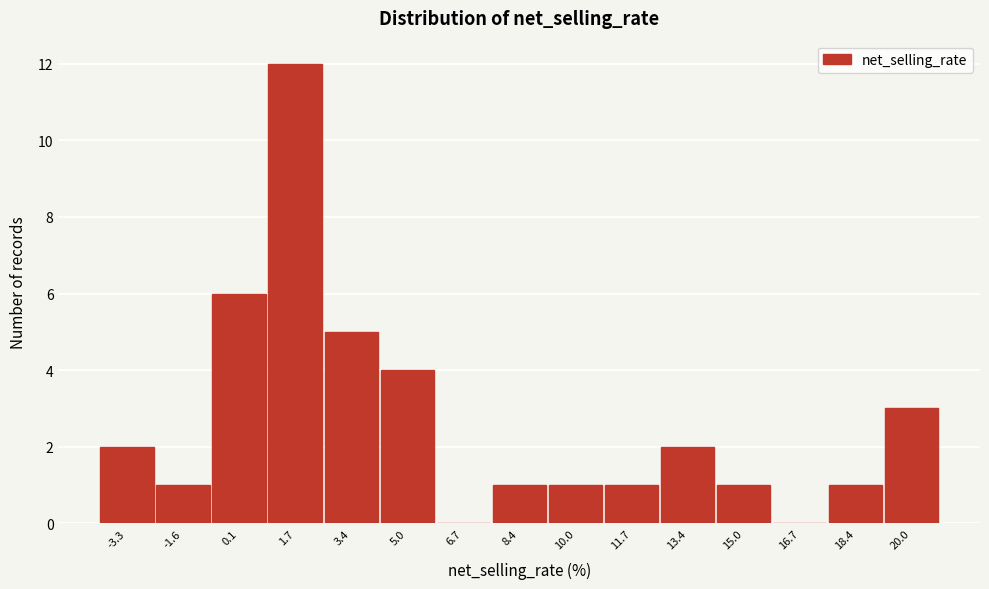

Reading left to right, list every bar in this chart as the range it spans on the x-axis followed by its height. Neither the bar edges nor the heights are printed on the chart, so give them approximately, as read against the axes.

-4.2 to -2.4: 2
-2.4 to -0.8: 1
-0.8 to 0.8: 6
0.8 to 2.6: 12
2.6 to 4.2: 5
4.2 to 5.8: 4
5.8 to 7.6: 0
7.6 to 9.2: 1
9.2 to 10.8: 1
10.8 to 12.6: 1
12.6 to 14.2: 2
14.2 to 15.8: 1
15.8 to 17.6: 0
17.6 to 19.2: 1
19.2 to 20.8: 3